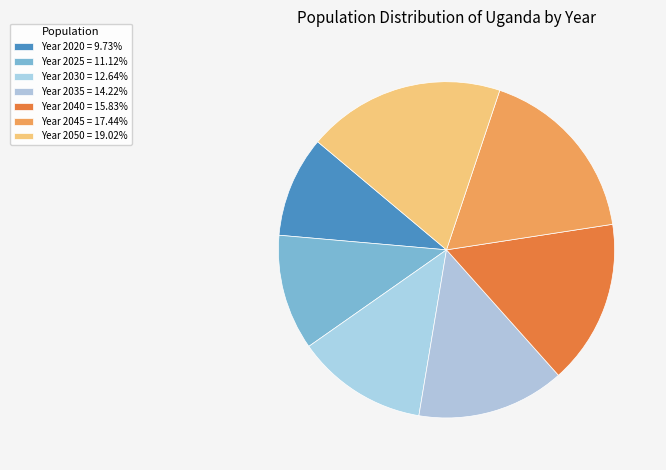

How many segments does this pie chart have?

7